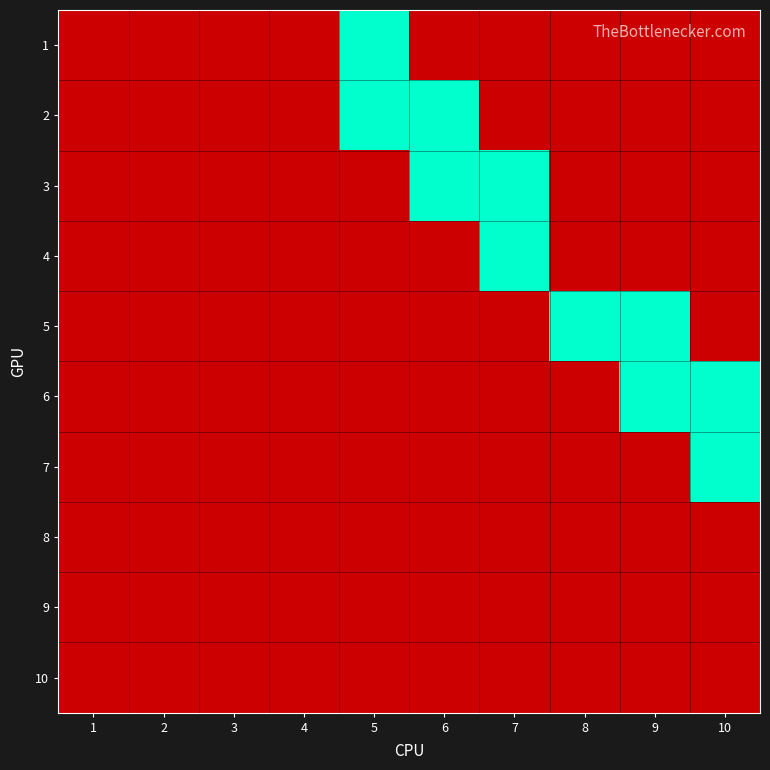

Between 1 and 10, which is larger?

1